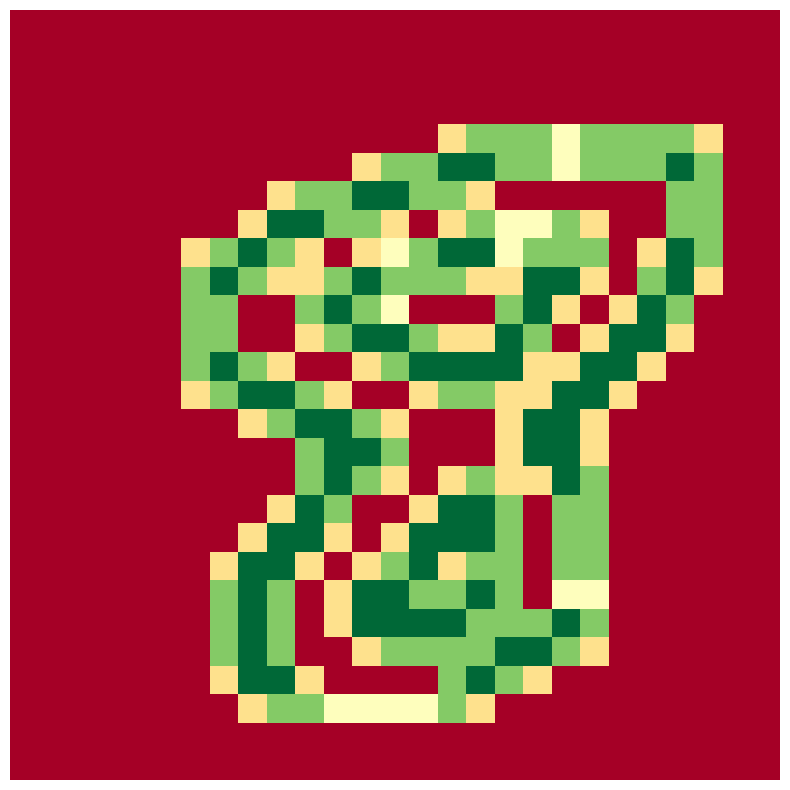

At which category is the sum across all series the highest?

16